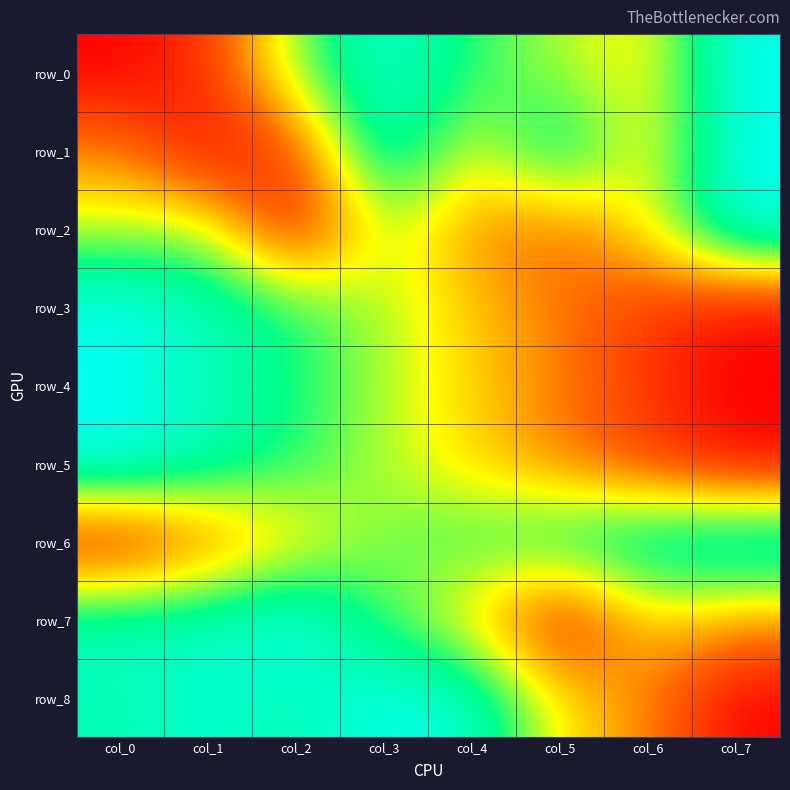

List the labels in order of row_8 value, largest first.

col_3, col_1, col_4, col_0, col_2, col_5, col_6, col_7